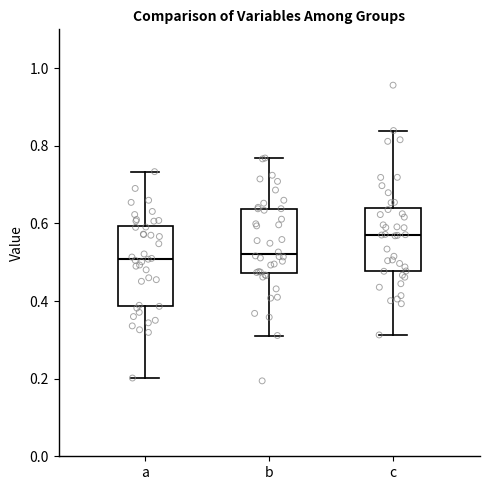

Reading left to right, transcribe this box plot: for each box, give where its median line is, the range the box spans, and where its two whiskers end, as read against the y-axis. The values are not printed on the chart, so give them approximately, as read against the axis.

a: median 0.50, box 0.38 to 0.60, whiskers 0.20 to 0.74
b: median 0.52, box 0.48 to 0.64, whiskers 0.32 to 0.76
c: median 0.58, box 0.48 to 0.64, whiskers 0.32 to 0.84